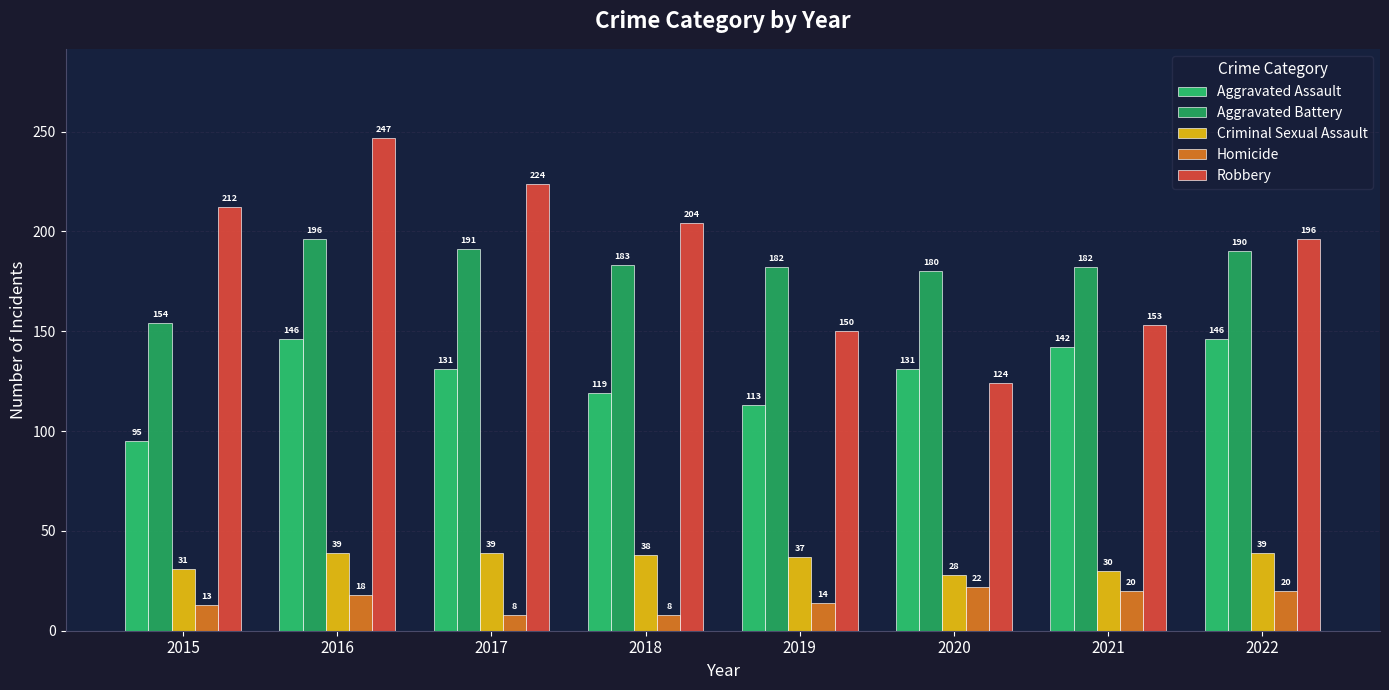

What is the sum of the Aggravated Battery values at 2019 and 2021?

364